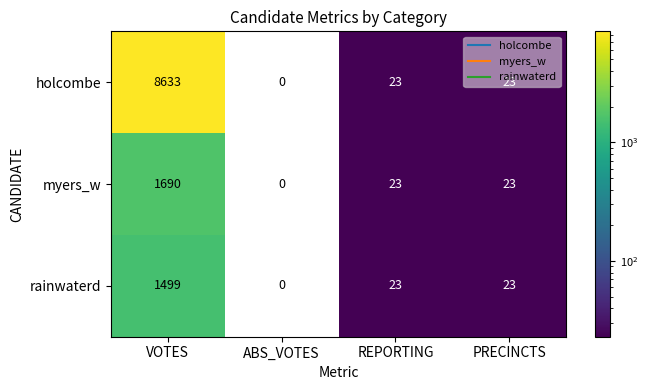

How many distinct data groups are displayed?

3